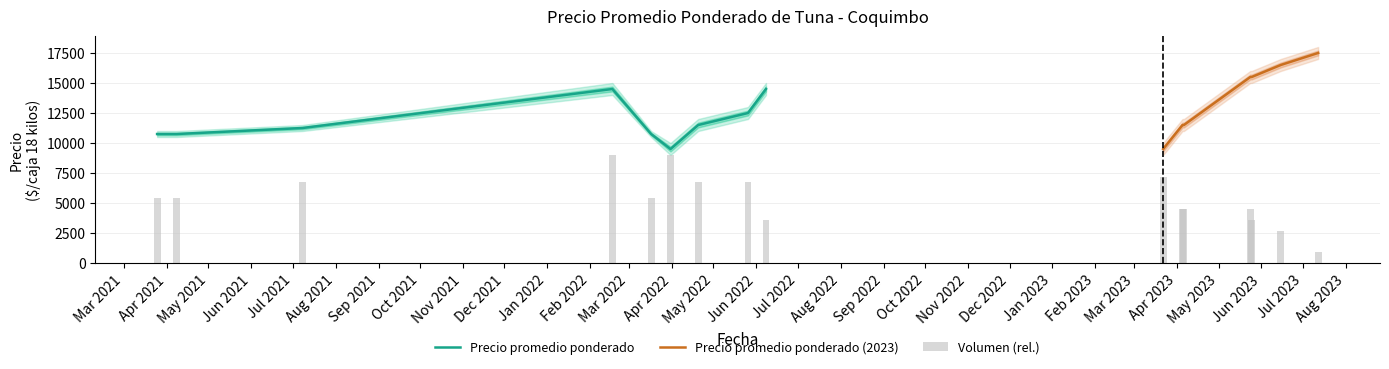

What is the spread (max minus min) of values at 2022-02-17?

14600